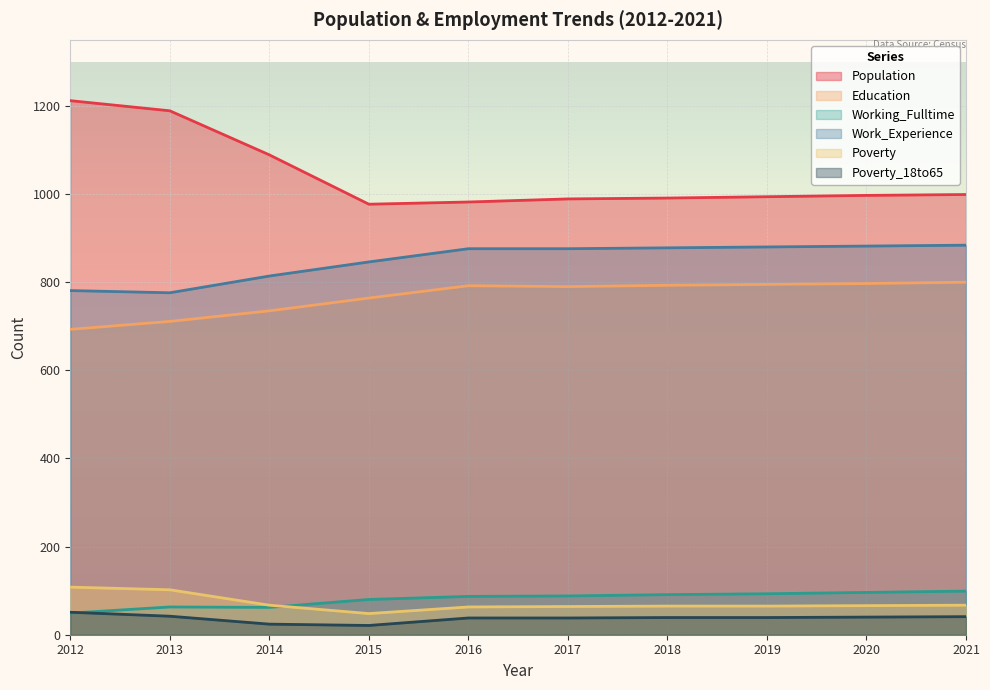

Does the chart display data point markers on the line(s)?

No